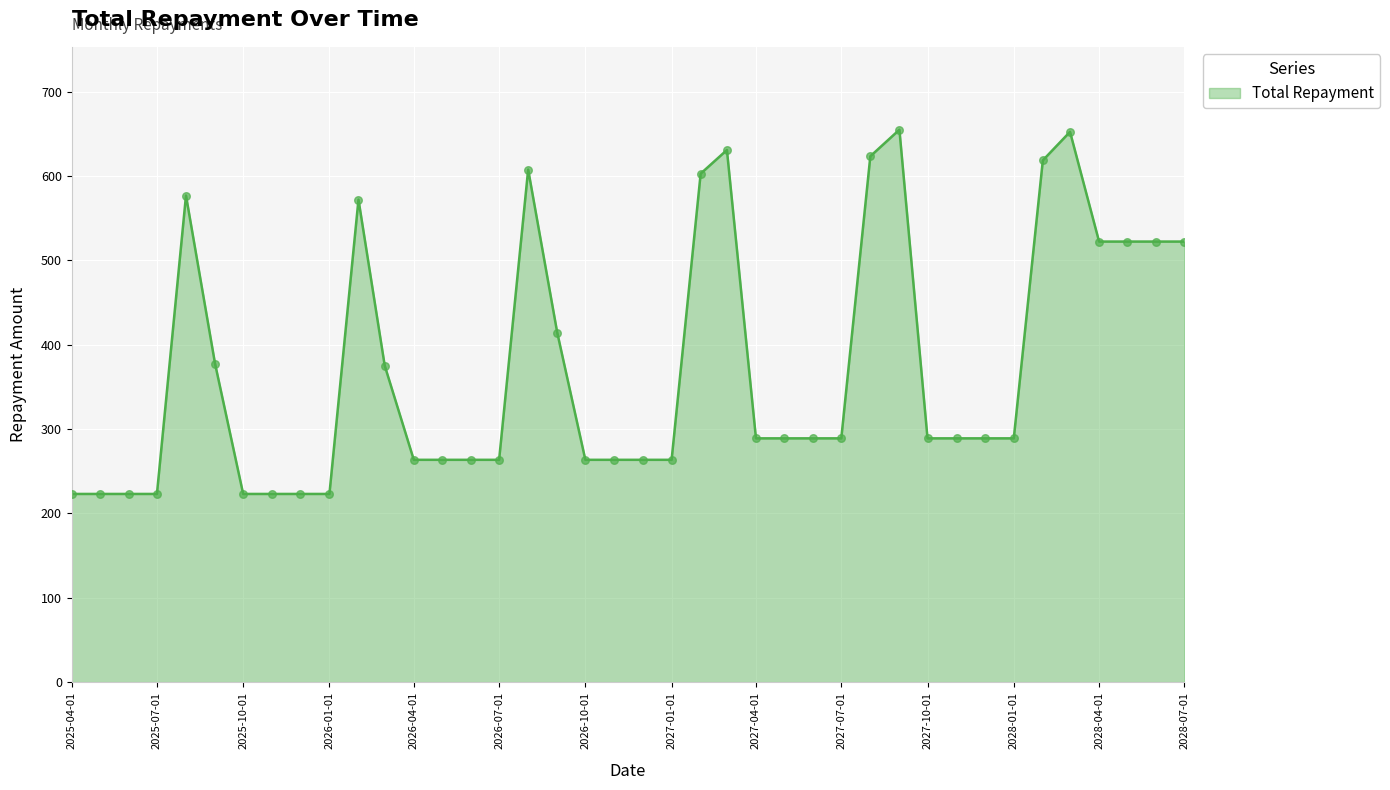

What is the greatest value displayed?

654.8